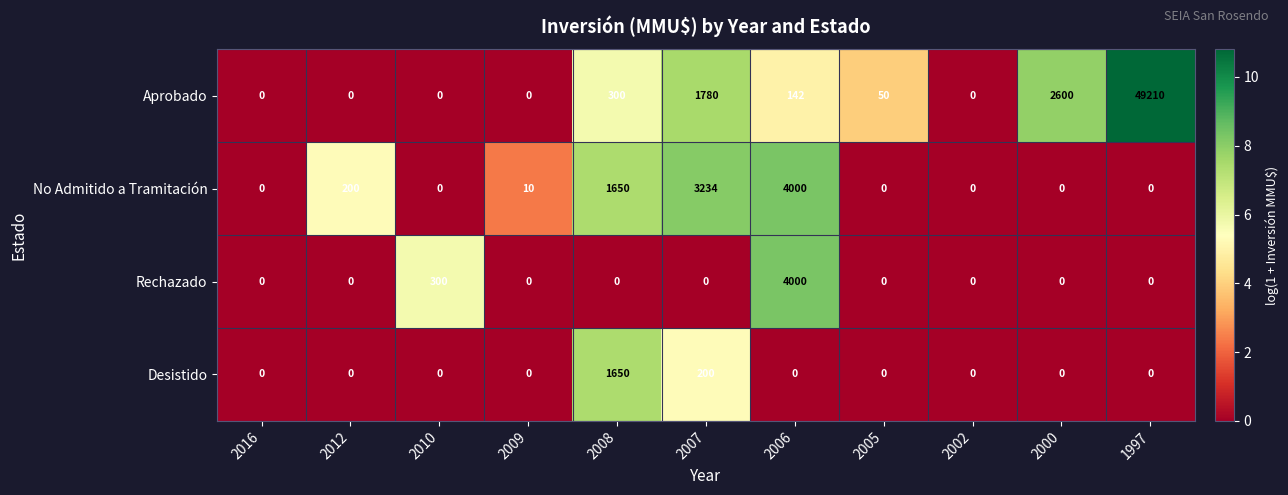

What is the total value across all series at 2000?

2600